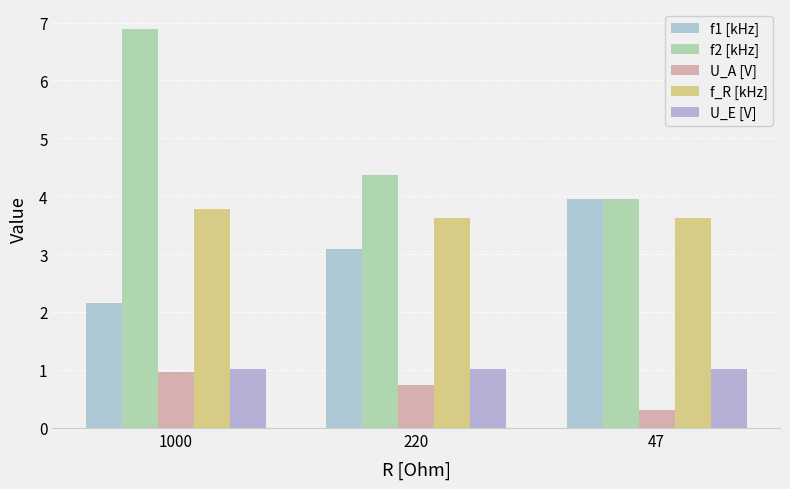

At 220, list the series in order from smallest to largest.

U_A [V], U_E [V], f1 [kHz], f_R [kHz], f2 [kHz]